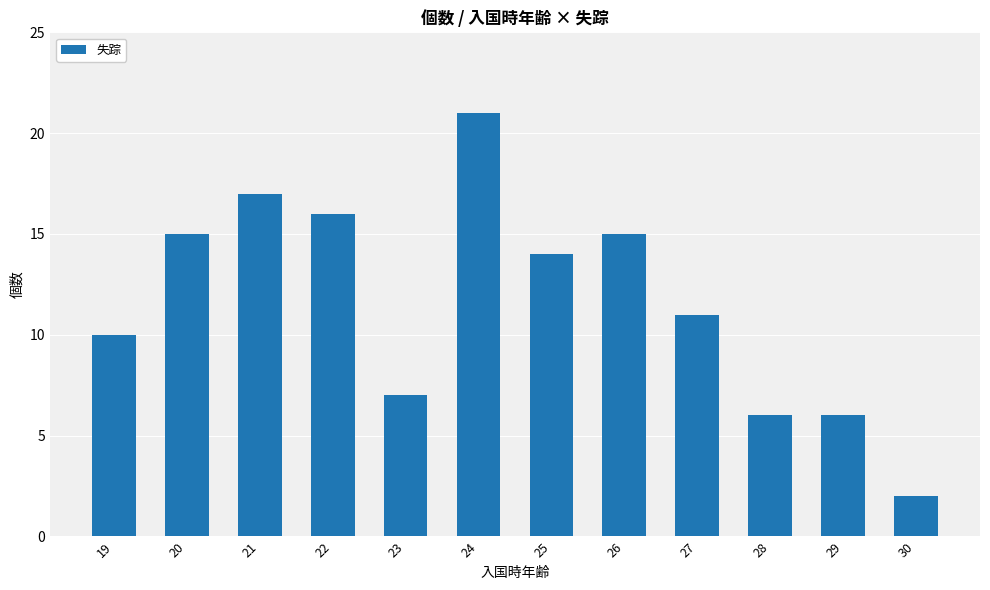

What is the value of the 7th bar from the left?

14